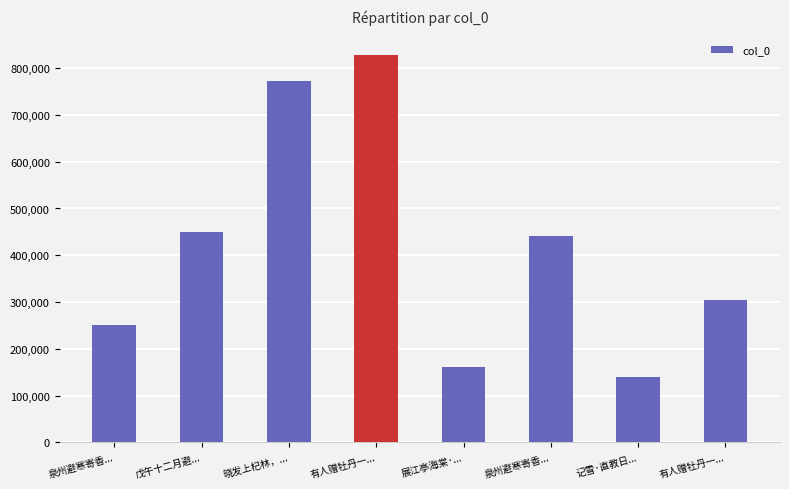

What is the difference between the maximum and minimum values?

687926